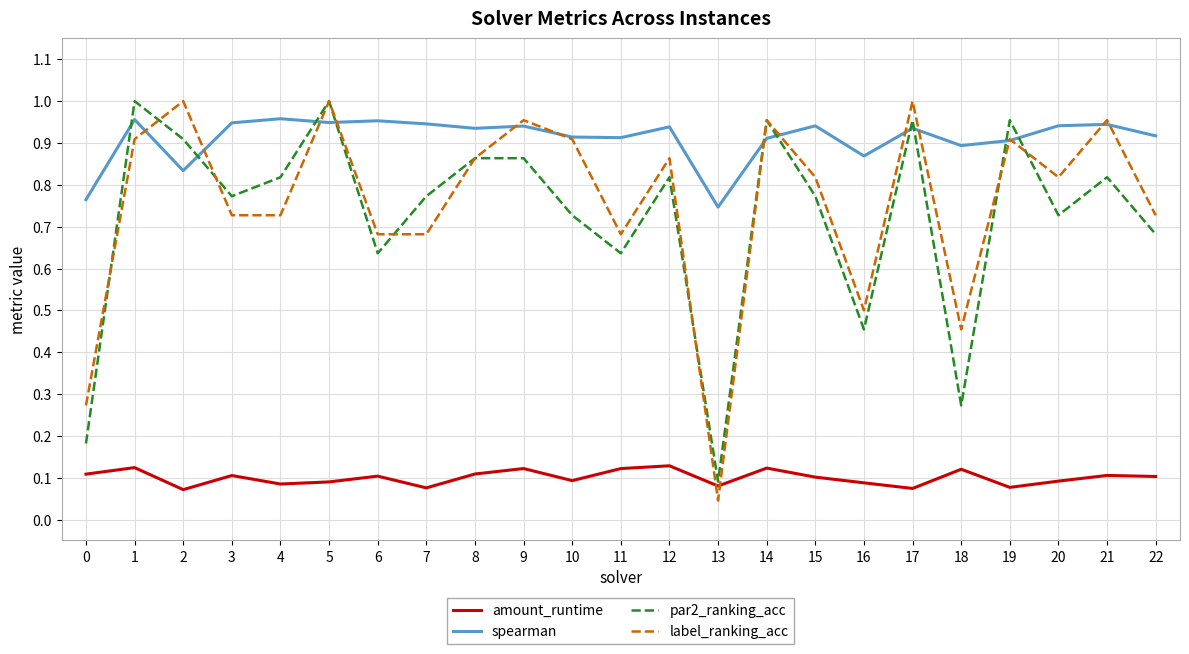

Does the chart display data point markers on the line(s)?

No